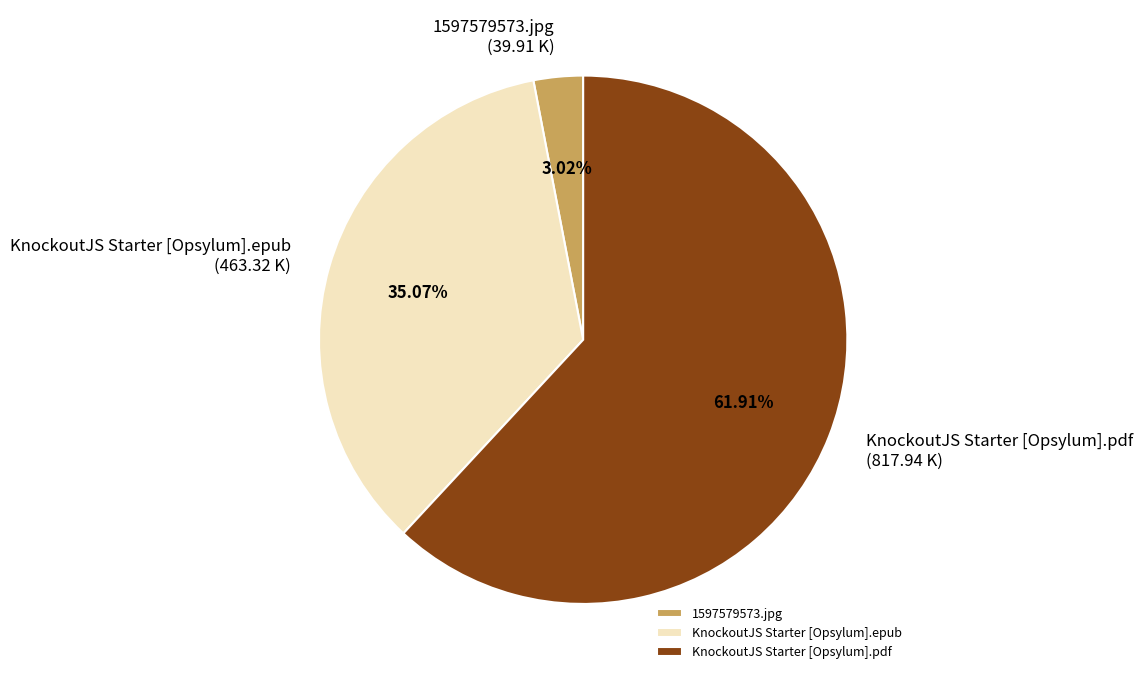

To the nearest percent, what portion does KnockoutJS Starter [Opsylum].epub represent?

35%